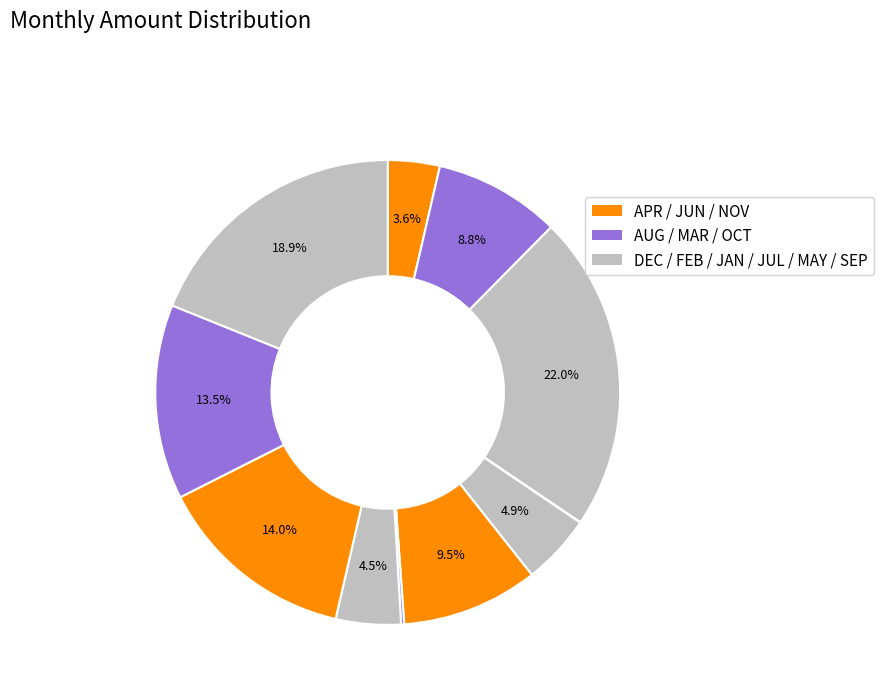

Which category has the biggest portion of the pie?

DEC